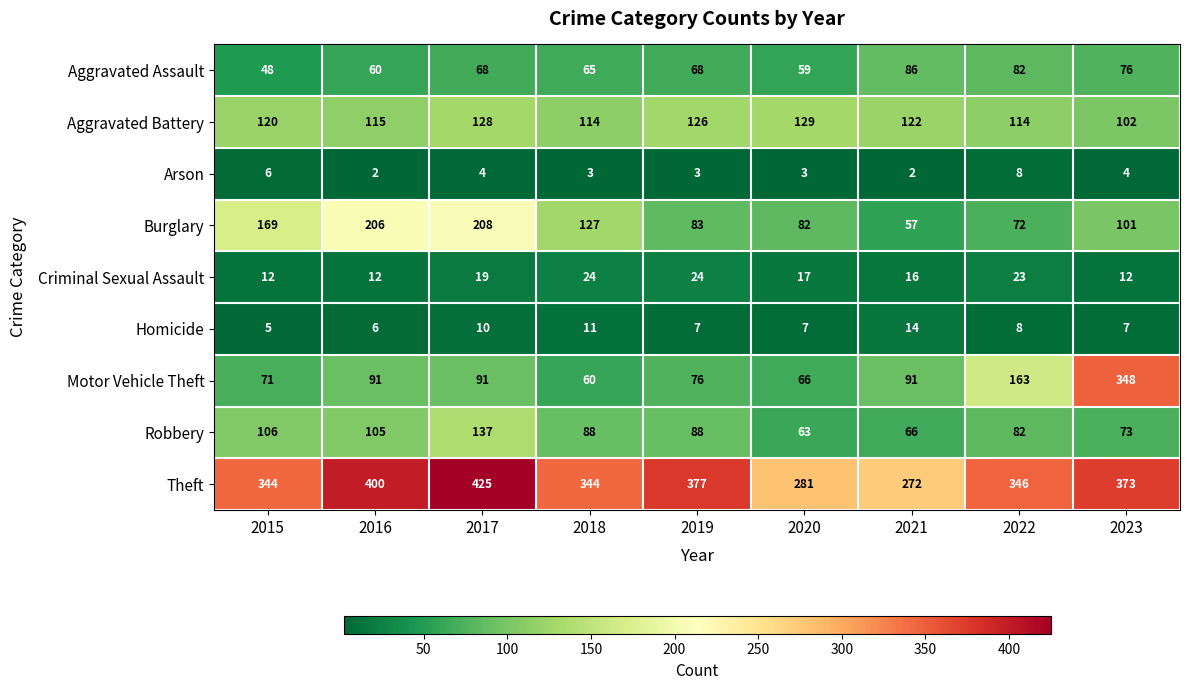

What value does the Arson series have at 2017?

4